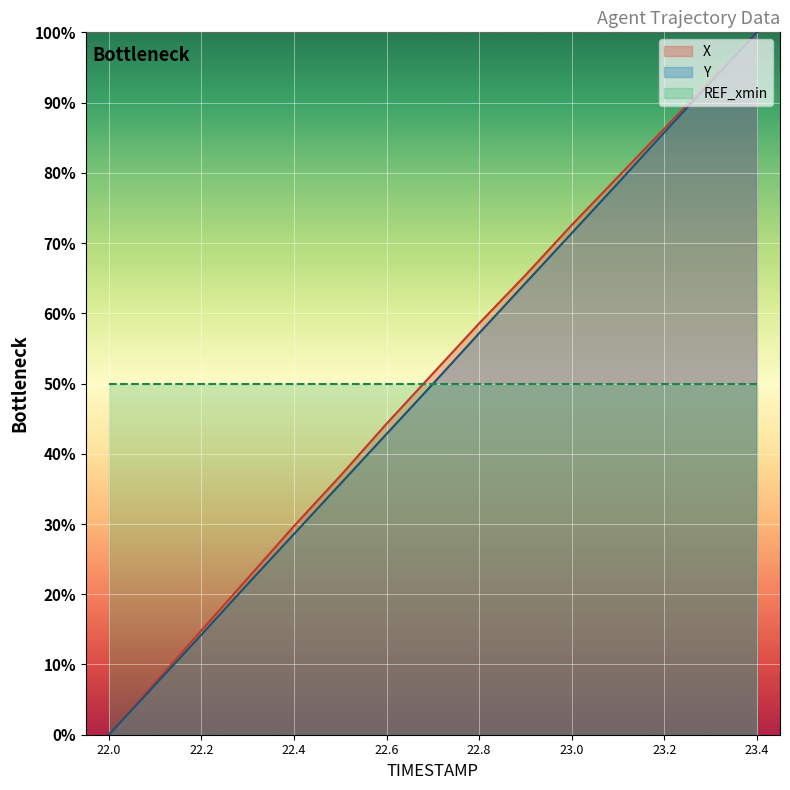

What is the label of the 14th point from the left?

23.3